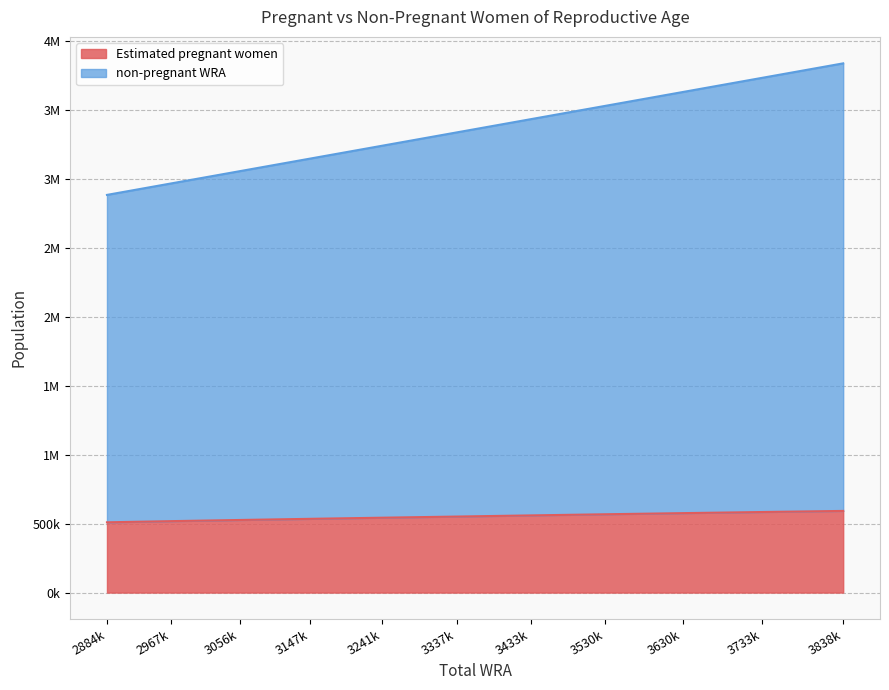

List the series in order of their overall mean, lowest first.

Estimated pregnant women, non-pregnant WRA